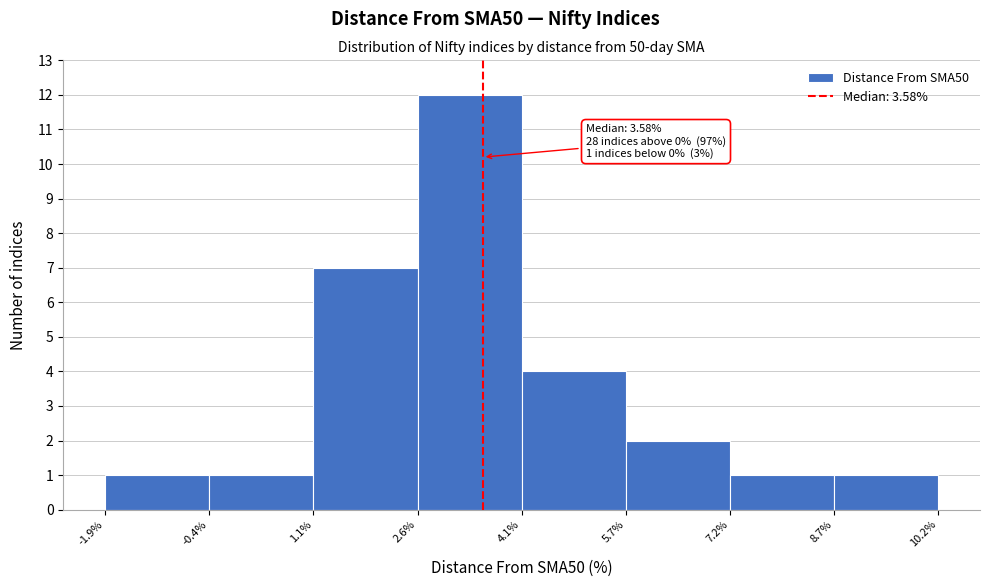

Which range on the x-axis has the tallest bar?

2.6% to 4.1%